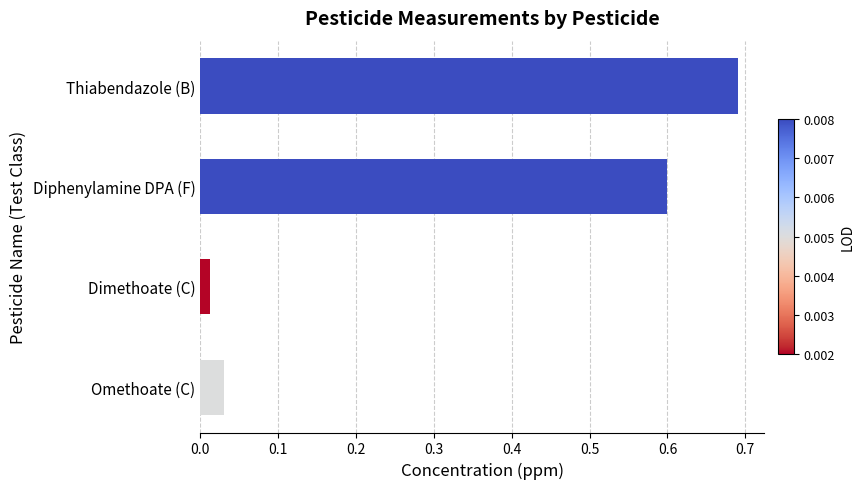

List the labels in order of value, largest first.

Thiabendazole (B), Diphenylamine DPA (F), Omethoate (C), Dimethoate (C)